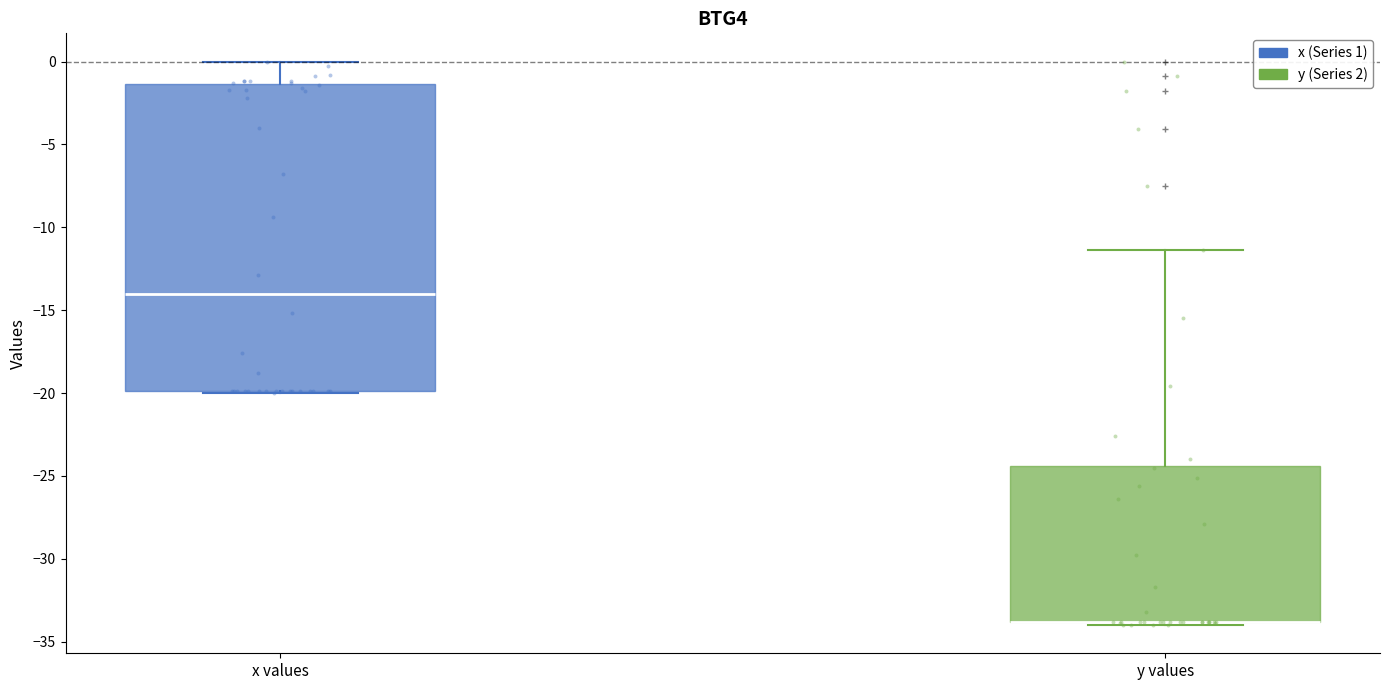

Comparing the boxes themselves (not the whiskers), which one is the tallest?

x values